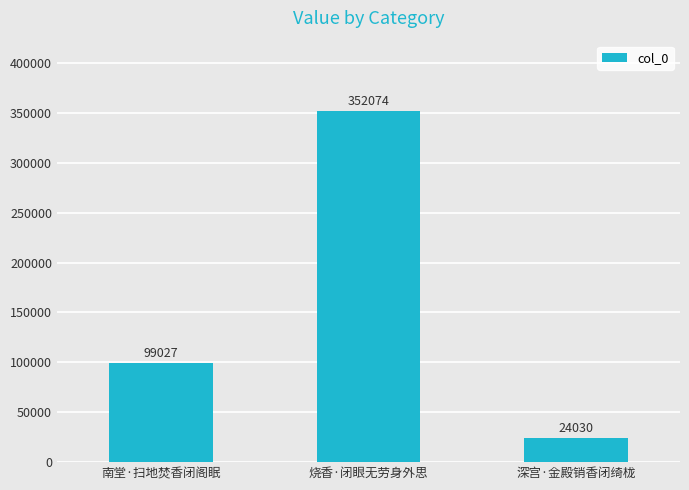

Which label corresponds to the largest value in the chart?

烧香·闭眼无劳身外思